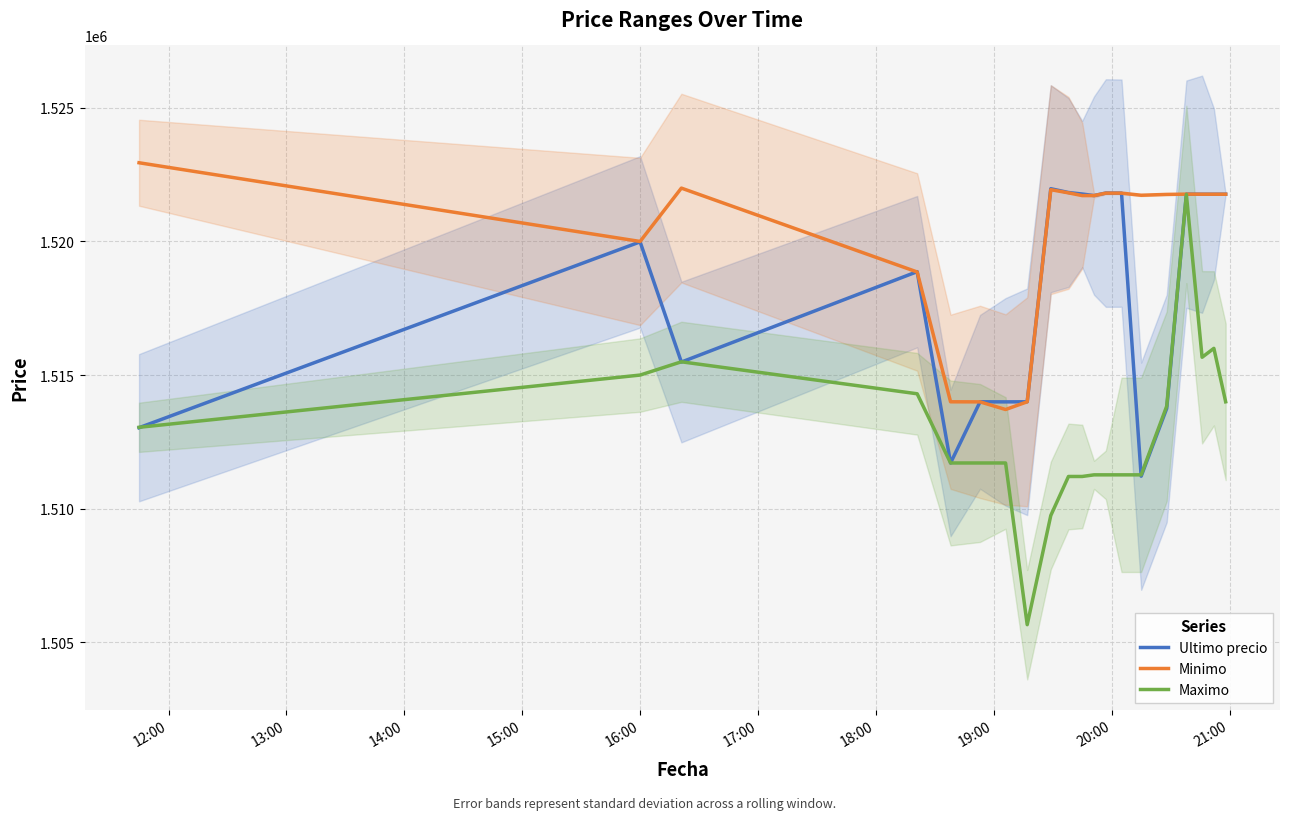

What is the maximum value for Ultimo precio?

1521974.0